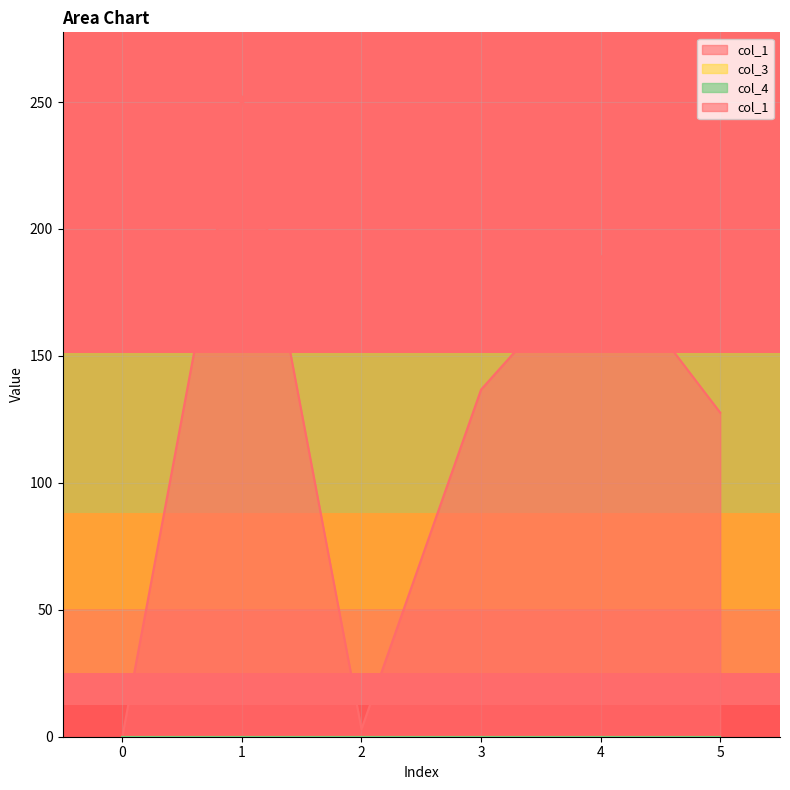

Which series has the widest spread of values?

col_1